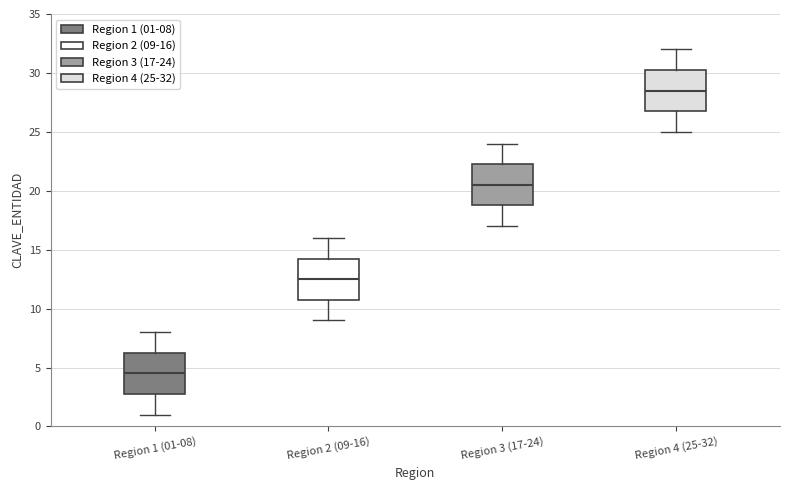

Reading left to right, transcribe this box plot: for each box, give where its median line is, the range the box spans, and where its two whiskers end, as read against the y-axis. The values are not printed on the chart, so give them approximately, as read against the axis.

Region 1 (01-08): median 4.5, box 3.0 to 6.5, whiskers 1.0 to 8.0
Region 2 (09-16): median 12.5, box 11.0 to 14.5, whiskers 9.0 to 16.0
Region 3 (17-24): median 20.5, box 19.0 to 22.5, whiskers 17.0 to 24.0
Region 4 (25-32): median 28.5, box 27.0 to 30.5, whiskers 25.0 to 32.0